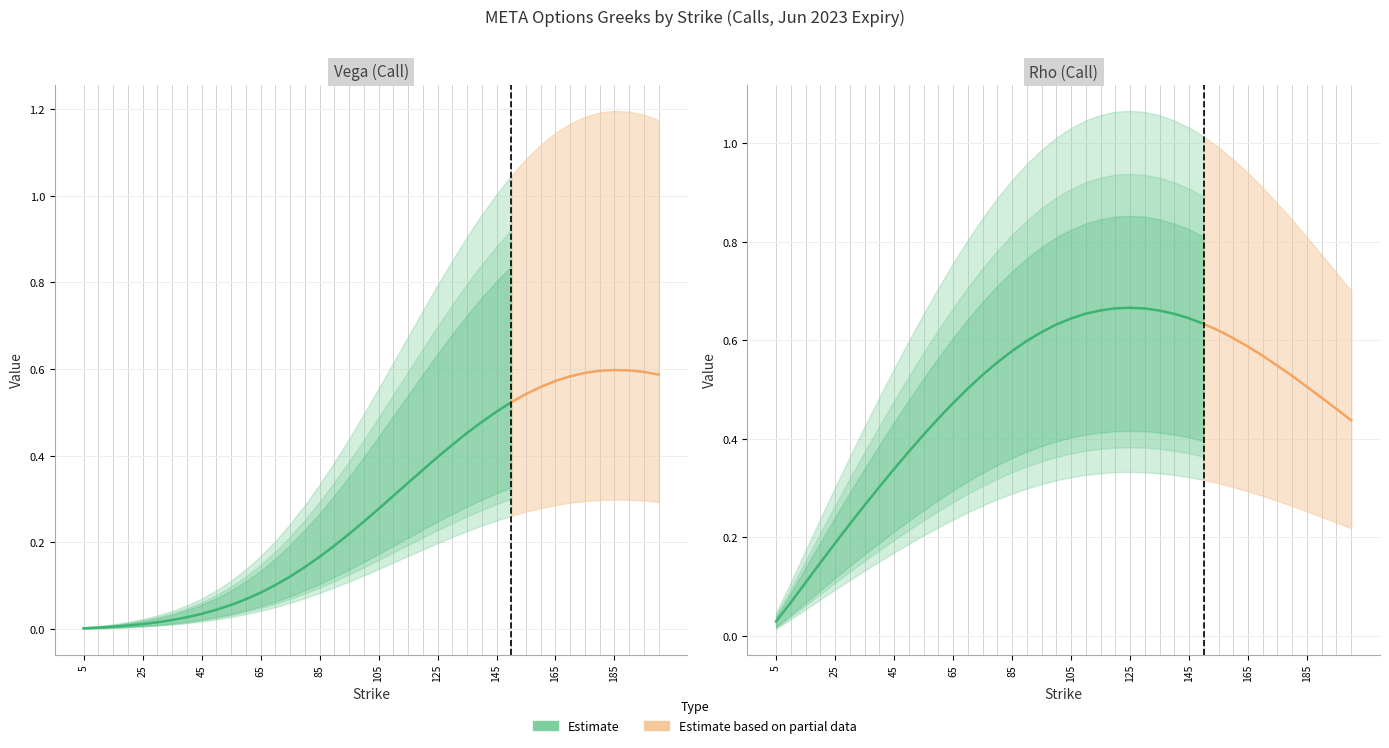

What is the average value of the vega_lower series?

0.1